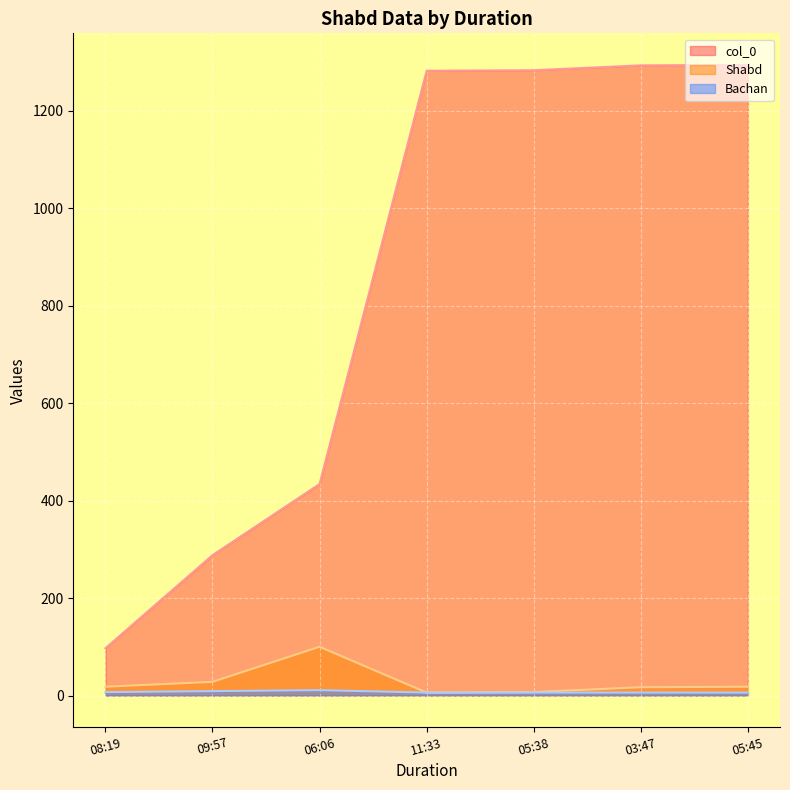

What is the value of the Shabd point at the 1st from the left?

18